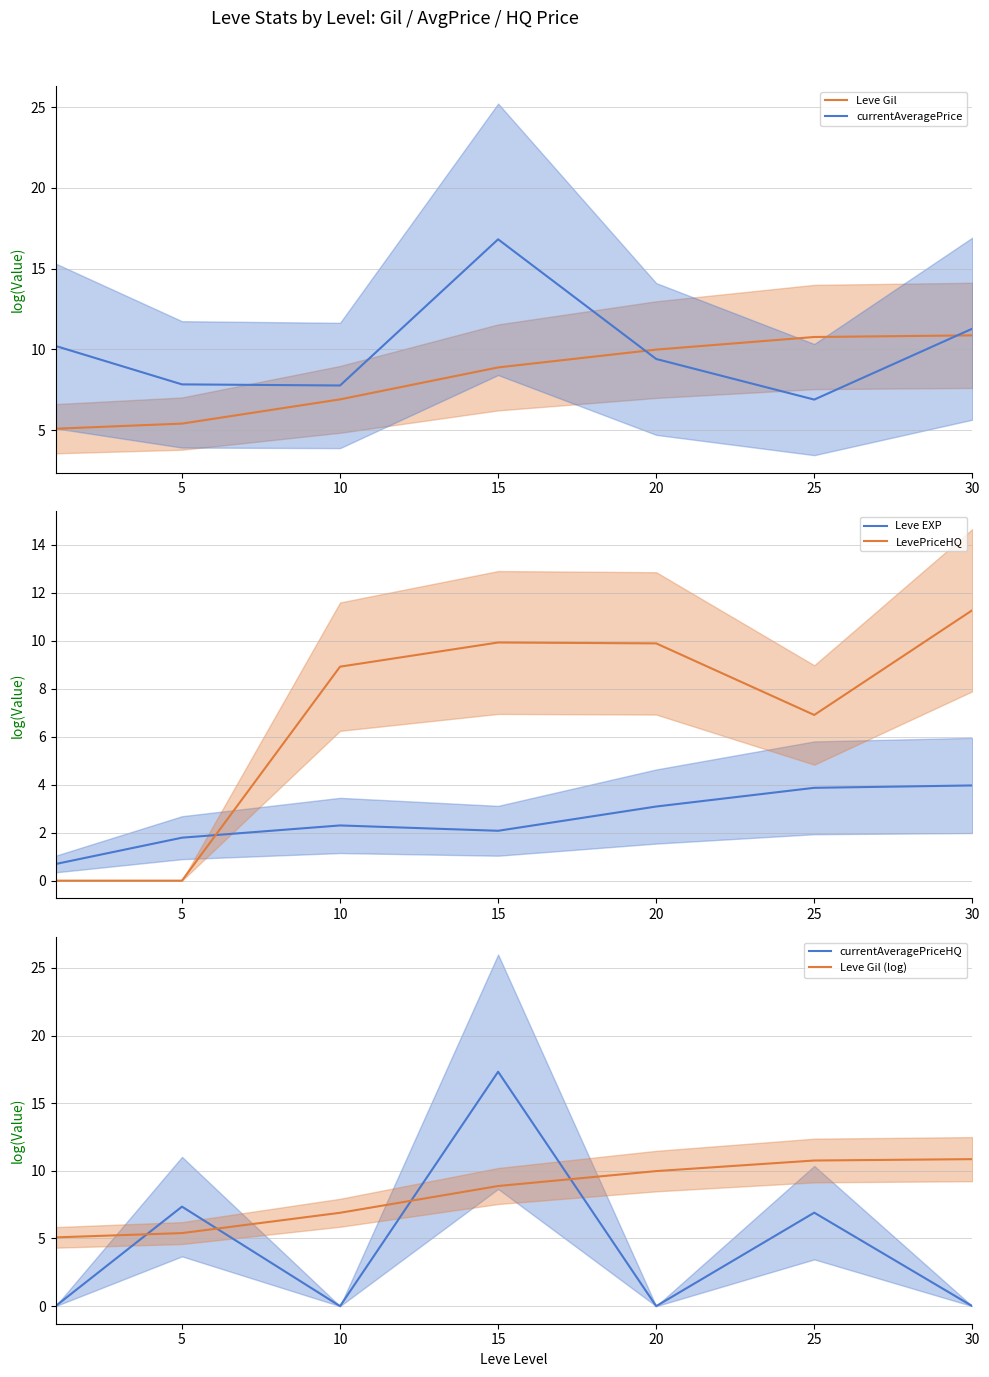

Is it true that Leve Gil equals 5.4 at 5?

True